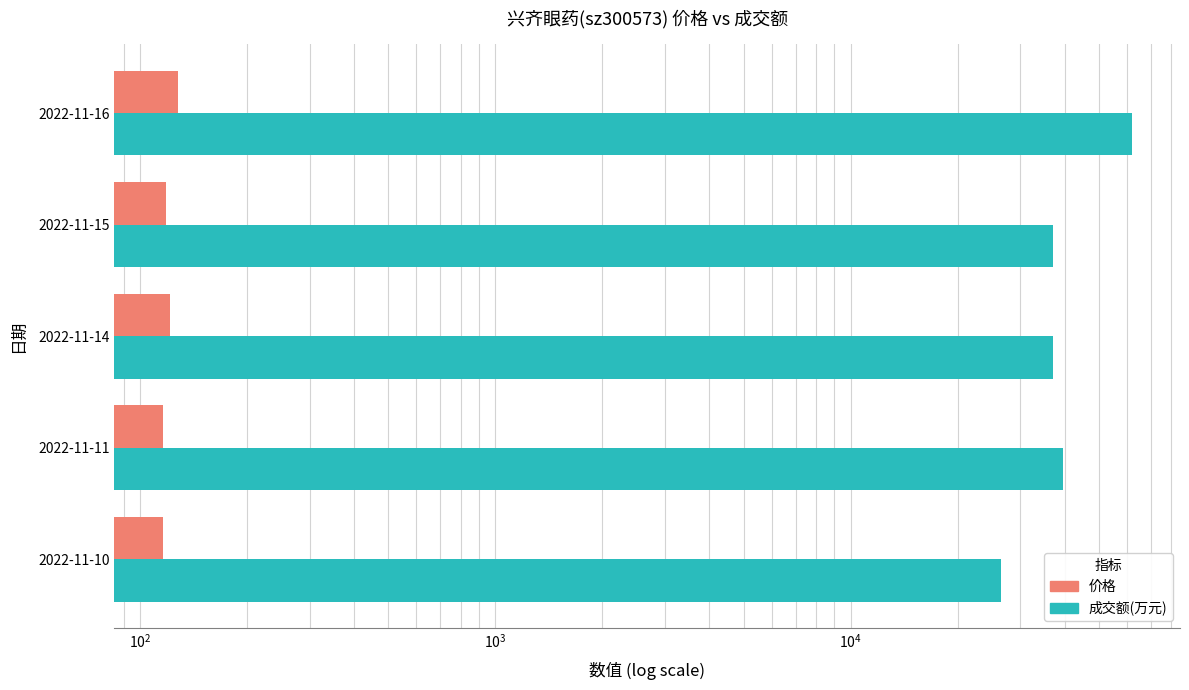

What is the difference between the highest and lowest values at 2022-11-10?

26362.0